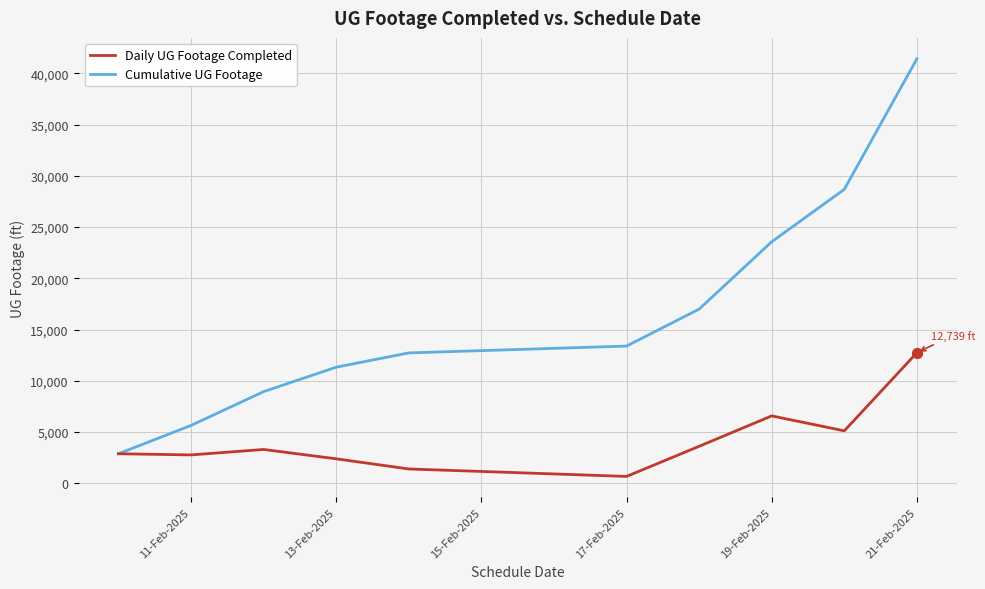

Which series has the largest range (max minus min)?

Cumulative UG Footage